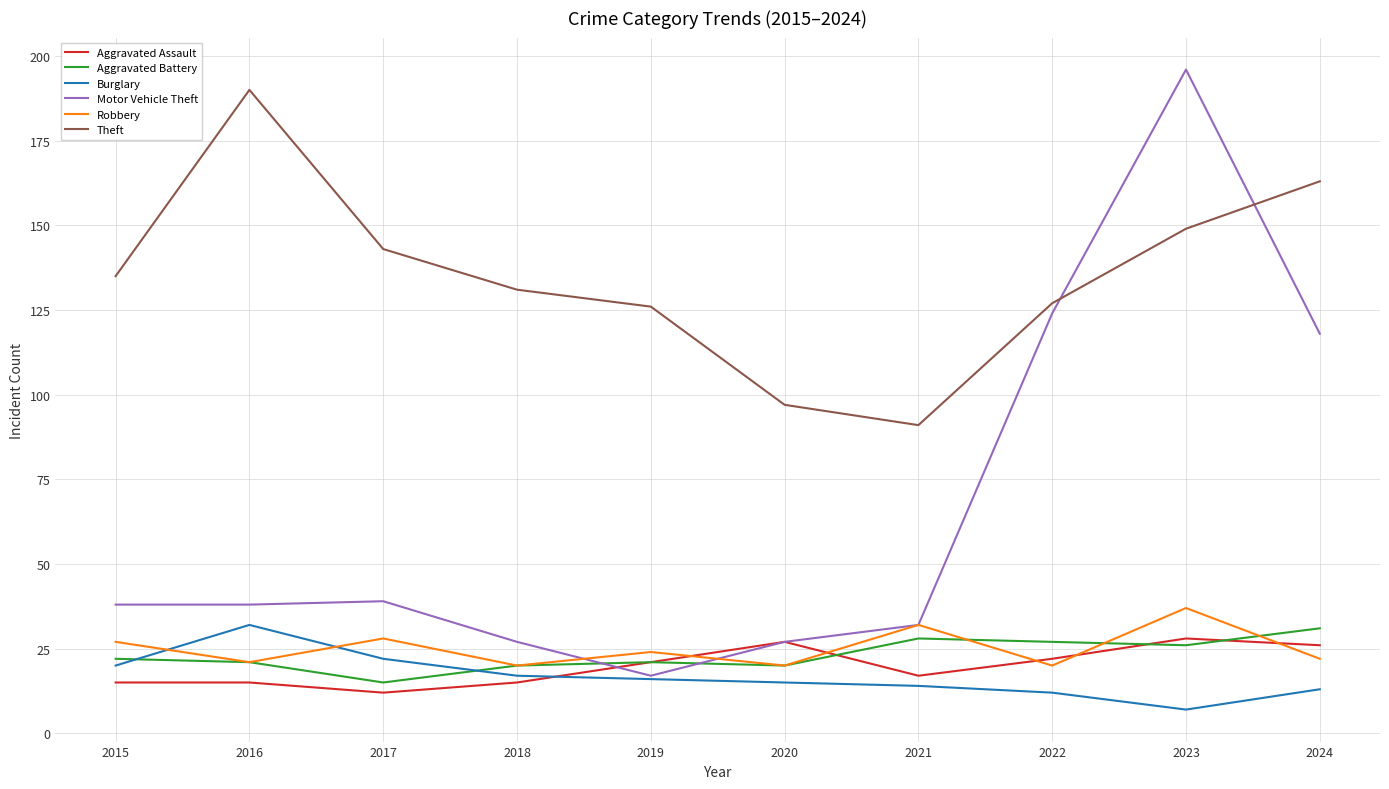

Which series ends up on top after the final intersection of Aggravated Assault and Robbery?

Aggravated Assault